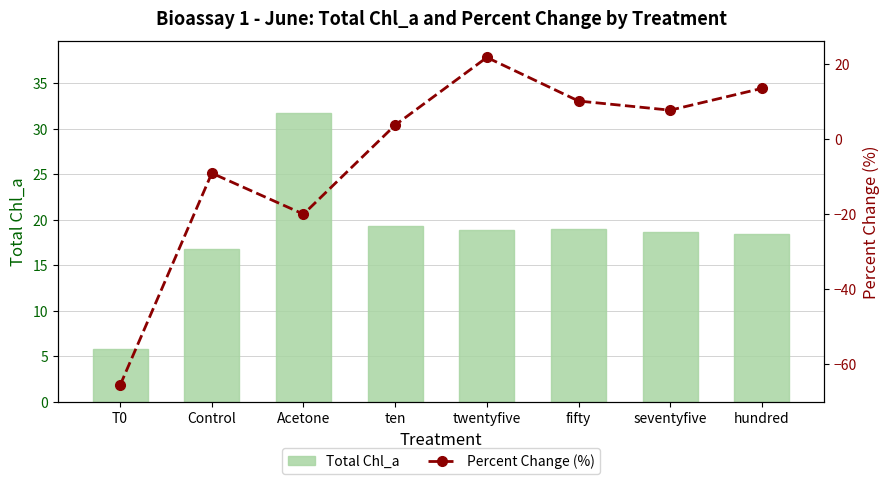

Is it true that Total Chl_a equals 6.9 at hundred?

False